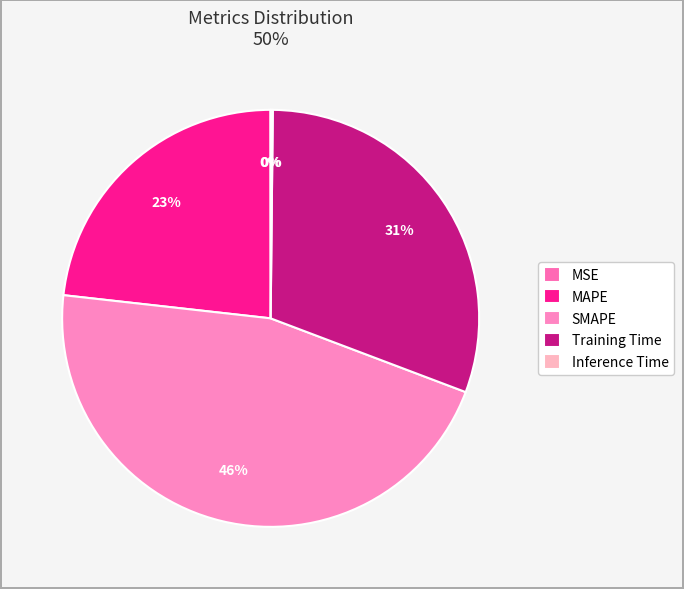

Does Inference Time account for over 50% of the chart?

No